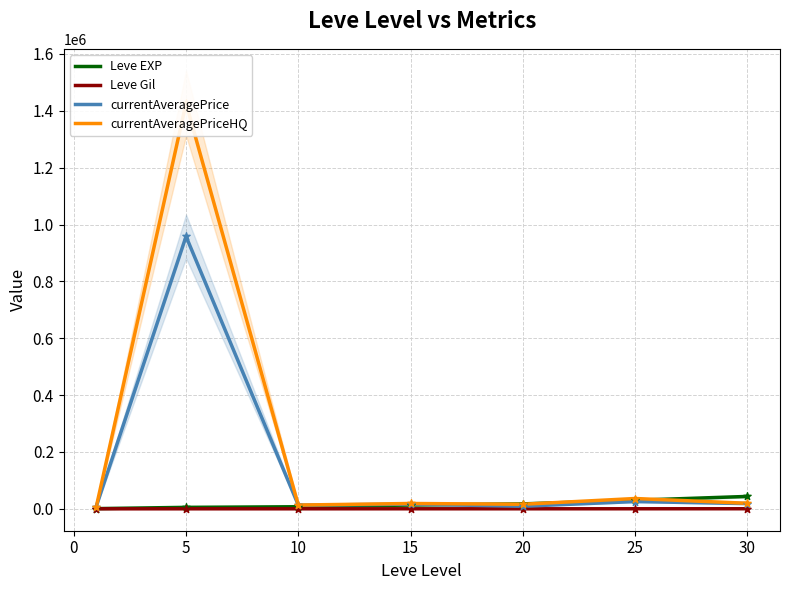

Which series has the largest total across all categories?

currentAveragePriceHQ